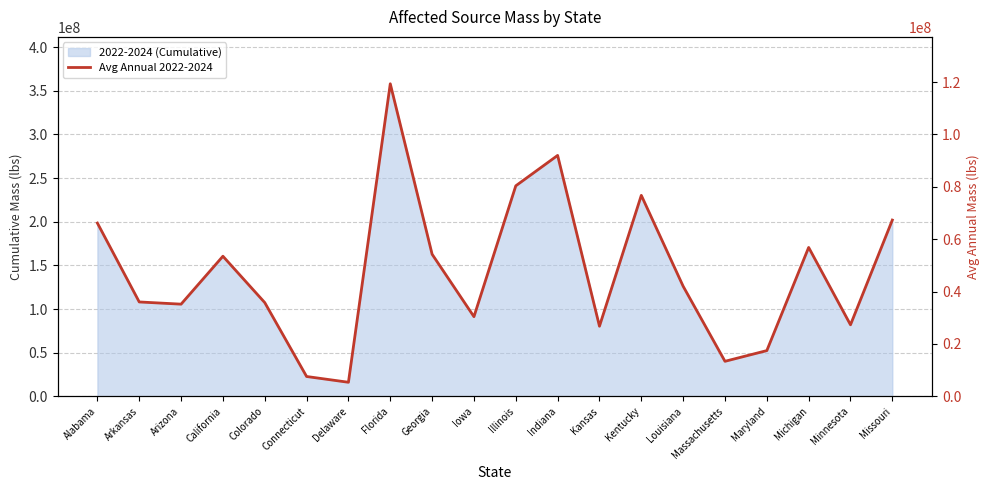

At which category does the data reach its first local peak?

California